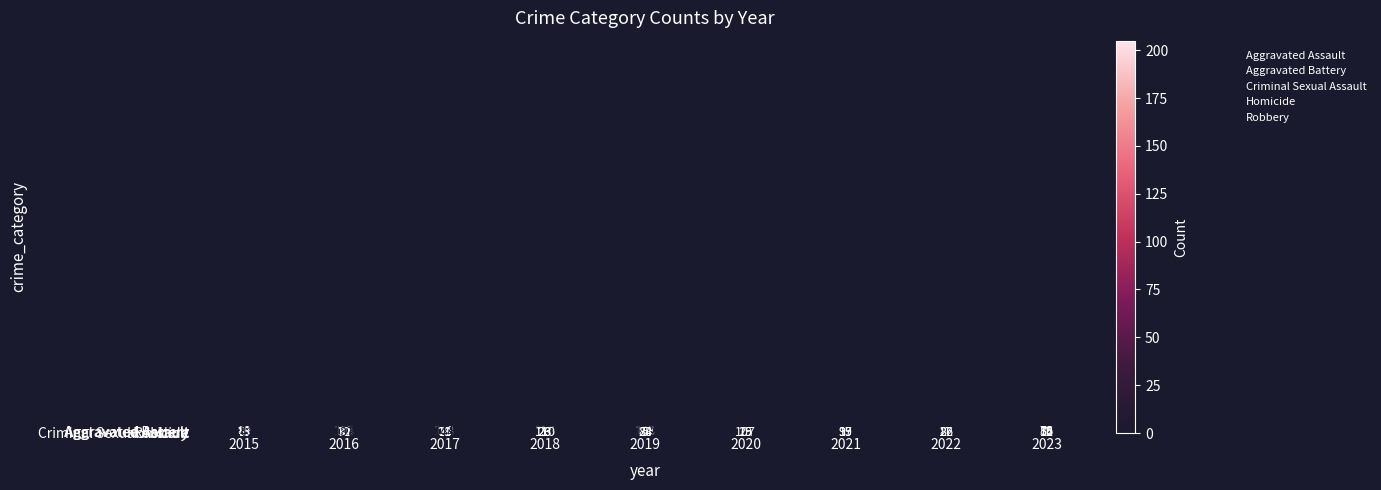

The Aggravated Battery series shows 137 at 2022. True or false?

True